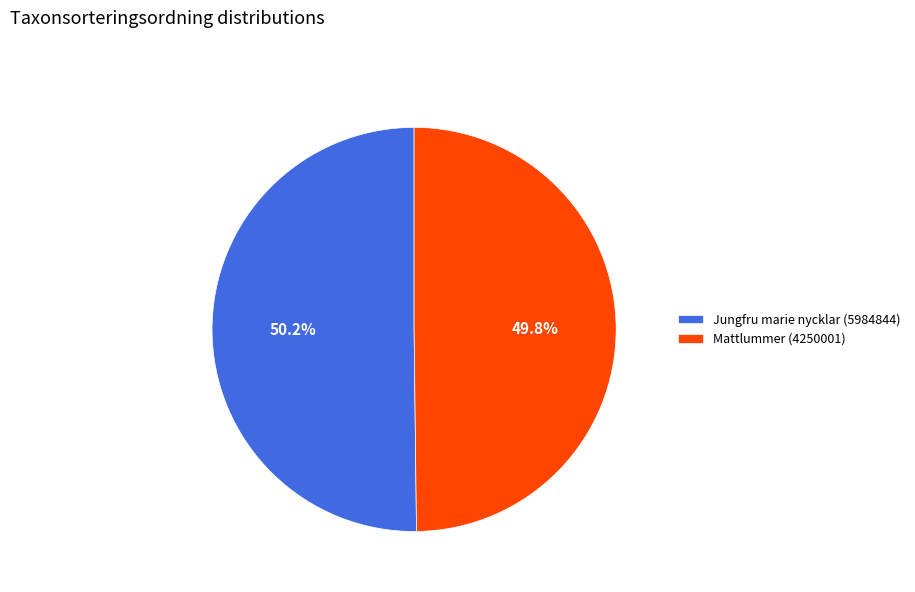

Is there a majority slice in this chart?

Yes